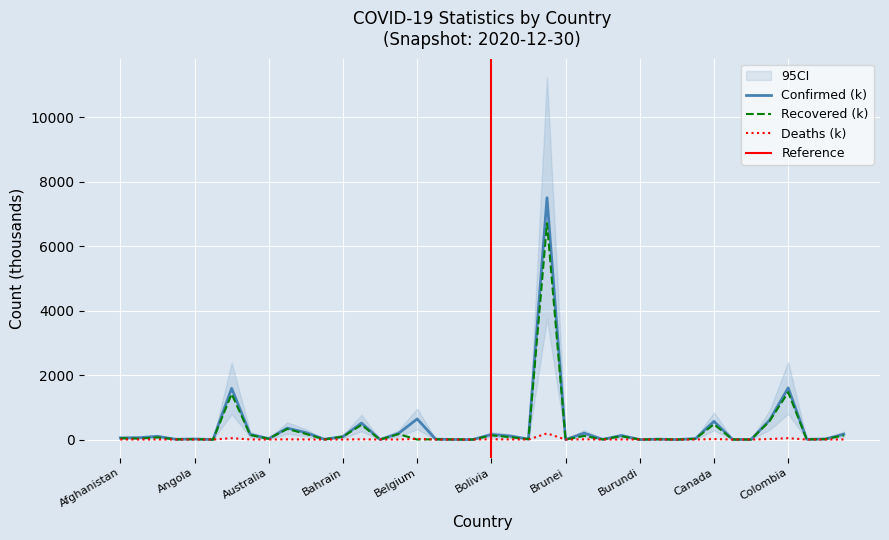

The Recovered series shows 4.8 at Burkina Faso. True or false?

True